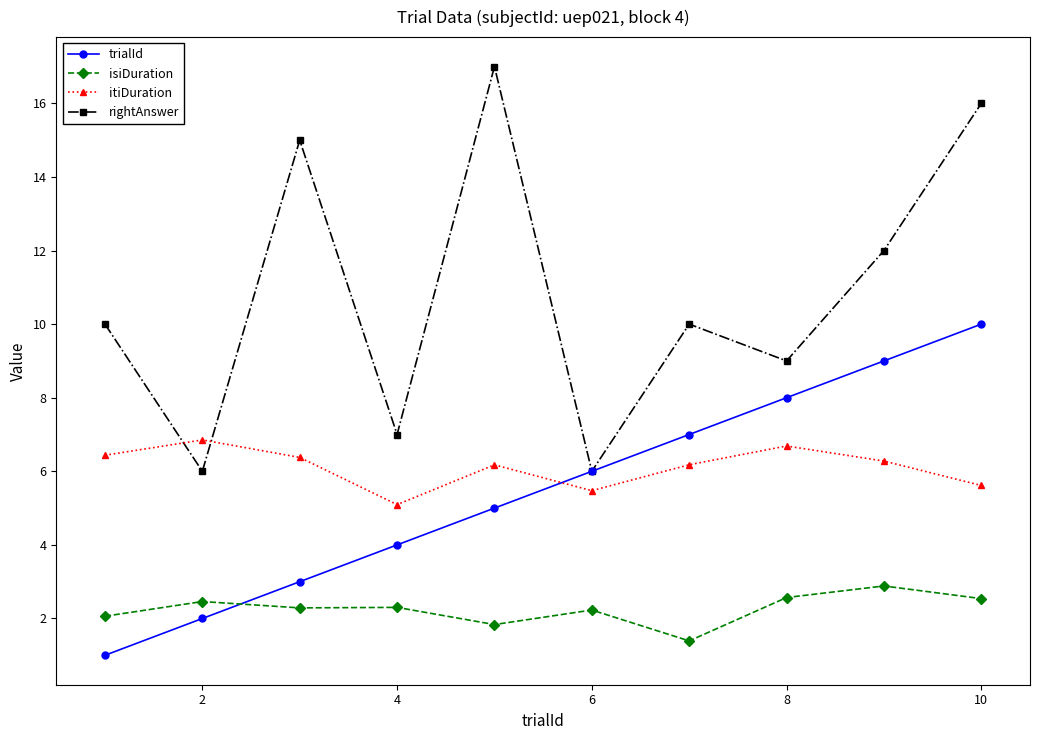

In itiDuration, how many points are lower than both neighbors (excluding endpoints)?

2